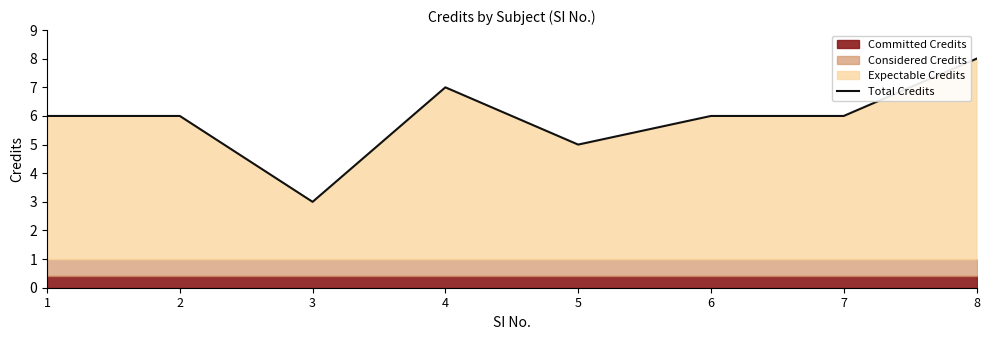

What is the ratio of the value at 6 to the value at 7?

1.0